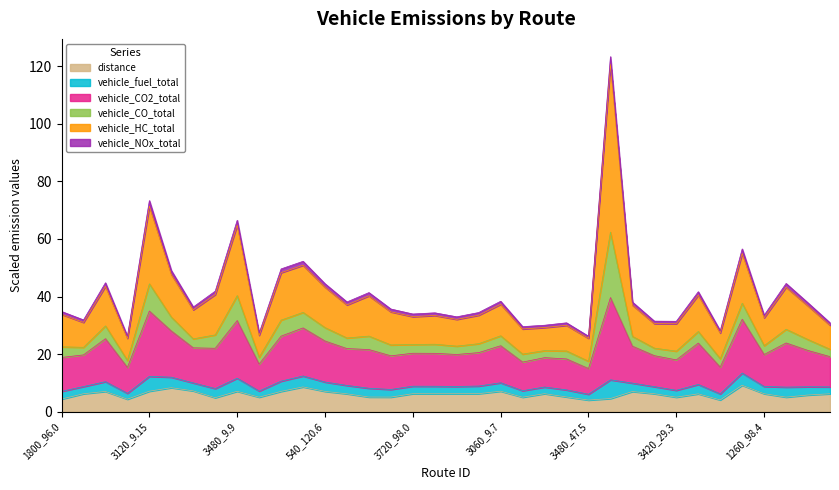

What position from the right is 0_98.1?

9